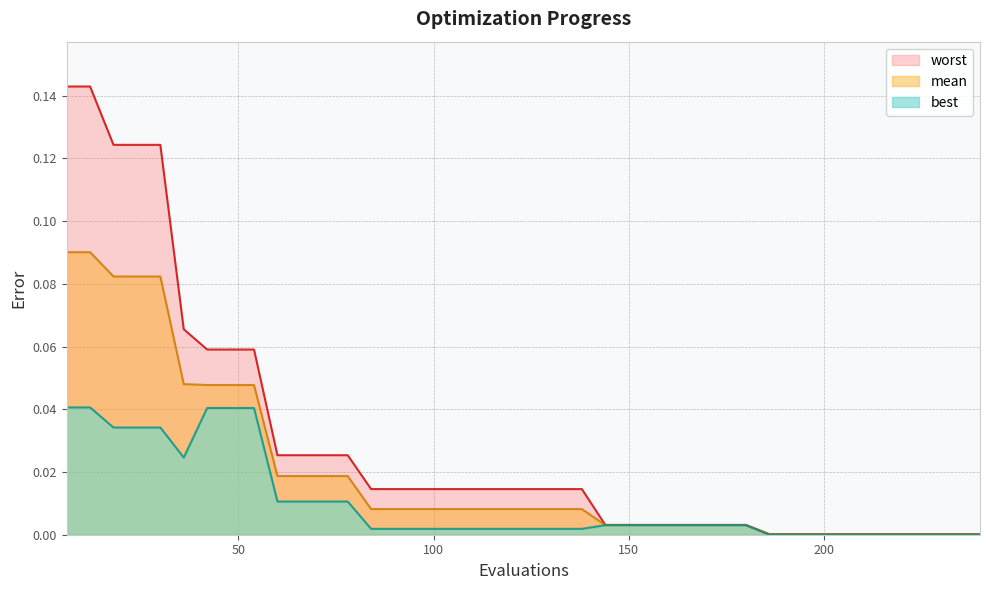

True or false: best and mean intersect in this chart.

False